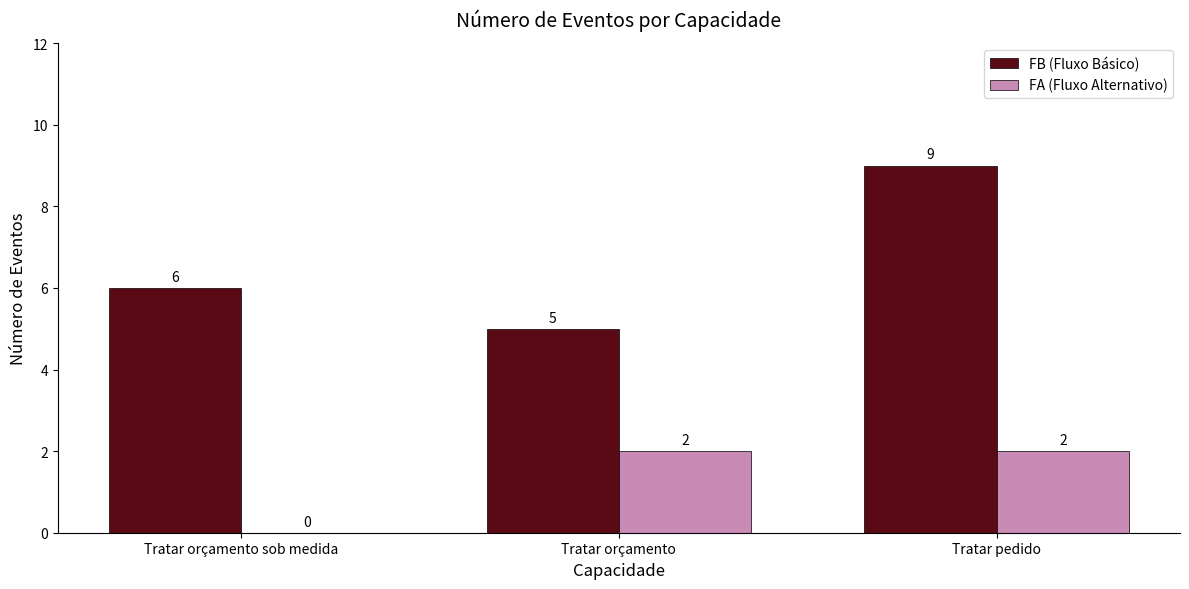

At which category is the sum across all series the highest?

Tratar pedido